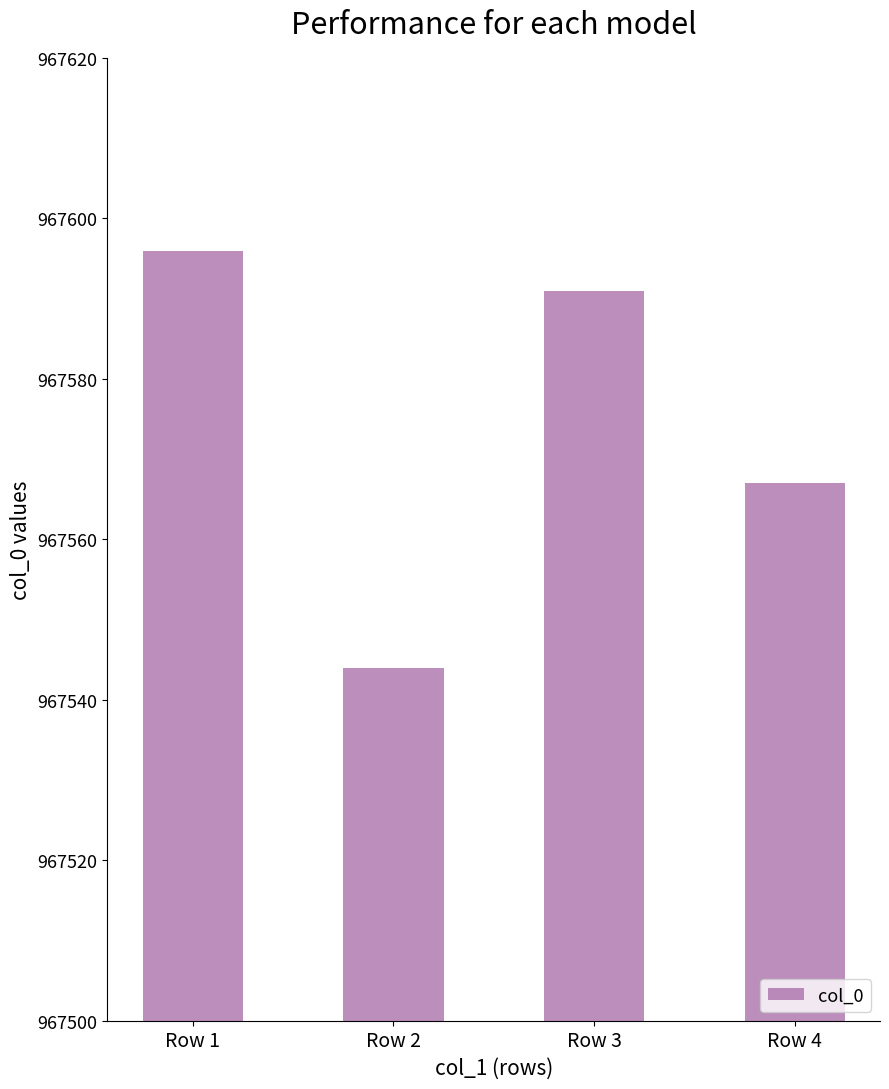

What is the approximate value at Row 1, to the nearest 10?

967600